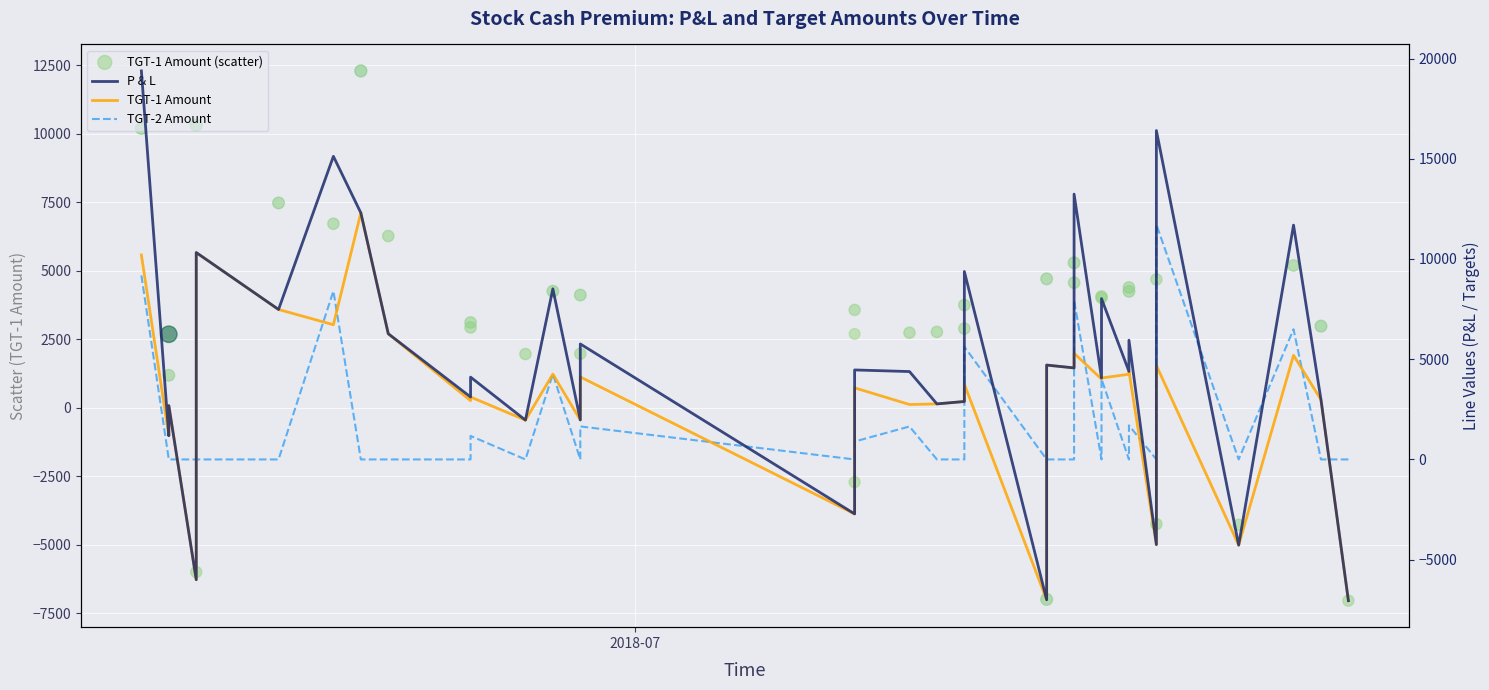

Which series contains the lowest Y value?

TGT-1 Amount (scatter)